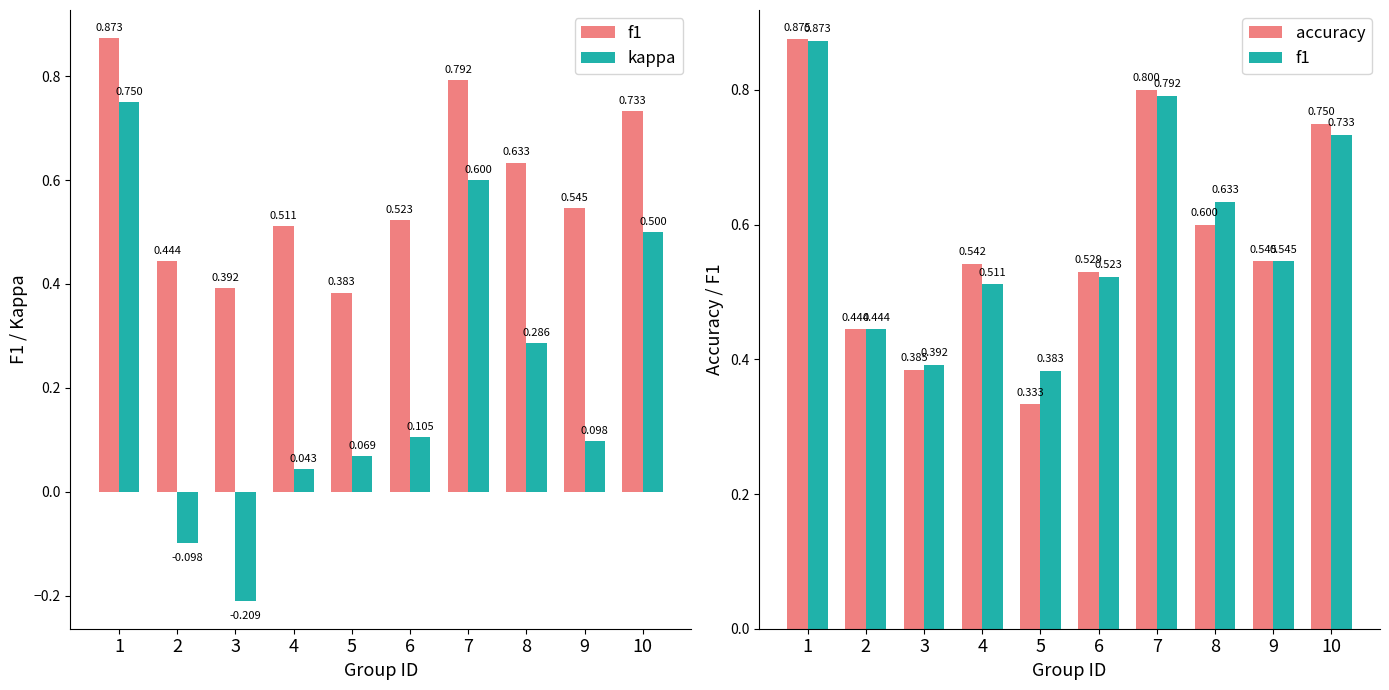

Reading left to right, extract all data points from this chart.

f1: 0.9	0.4	0.4	0.5	0.4	0.5	0.8	0.6	0.5	0.7
kappa: 0.8	-0.1	-0.2	0.0	0.1	0.1	0.6	0.3	0.1	0.5
accuracy: 0.9	0.4	0.4	0.5	0.3	0.5	0.8	0.6	0.5	0.8